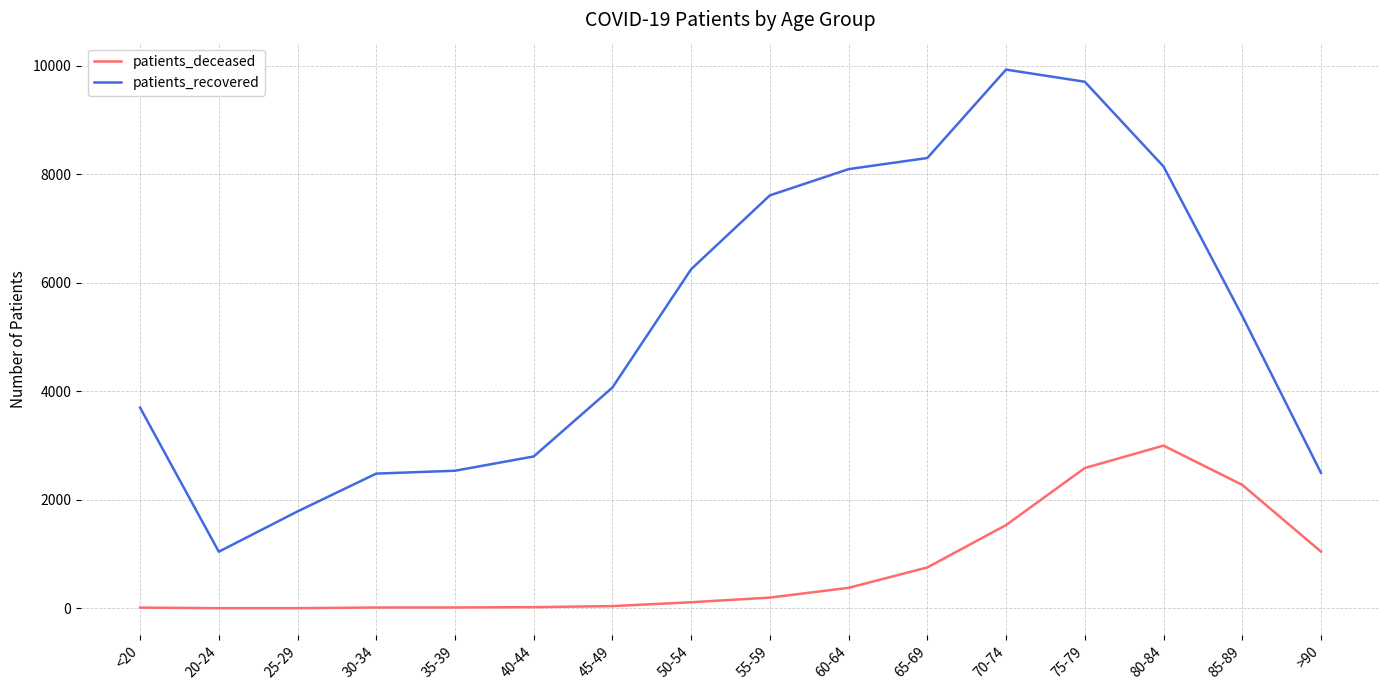

True or false: patients_deceased and patients_recovered cross at least once.

False